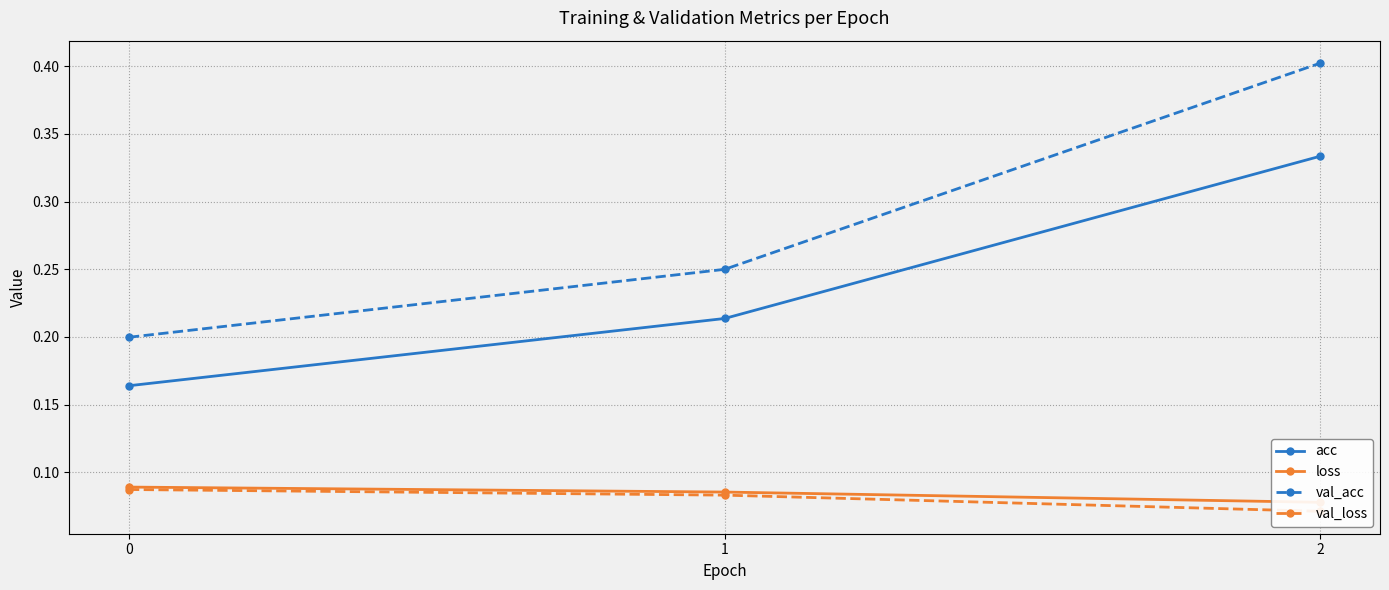

Reading left to right, what are all the values shown in this chart?

acc: 0=0.2	1=0.2	2=0.3
loss: 0=0.1	1=0.1	2=0.1
val_acc: 0=0.2	1=0.2	2=0.4
val_loss: 0=0.1	1=0.1	2=0.1